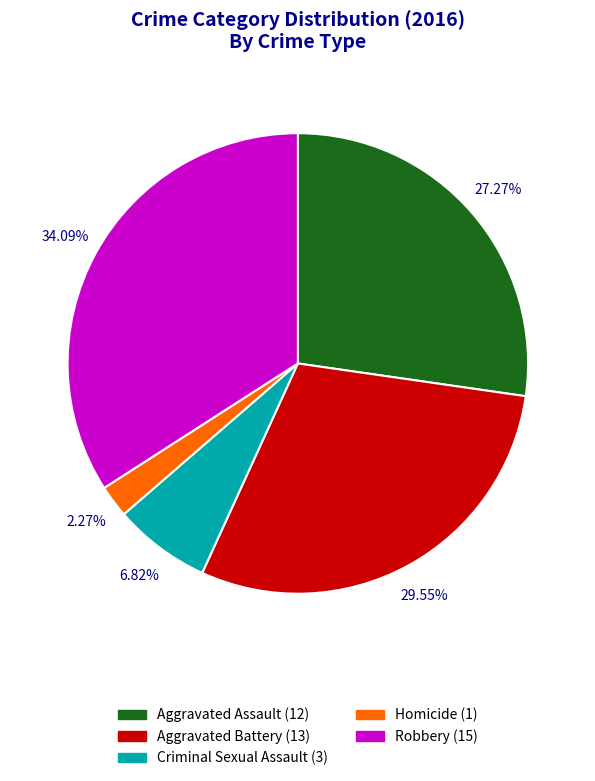

Rank the categories by value from highest to lowest.

Robbery, Aggravated Battery, Aggravated Assault, Criminal Sexual Assault, Homicide